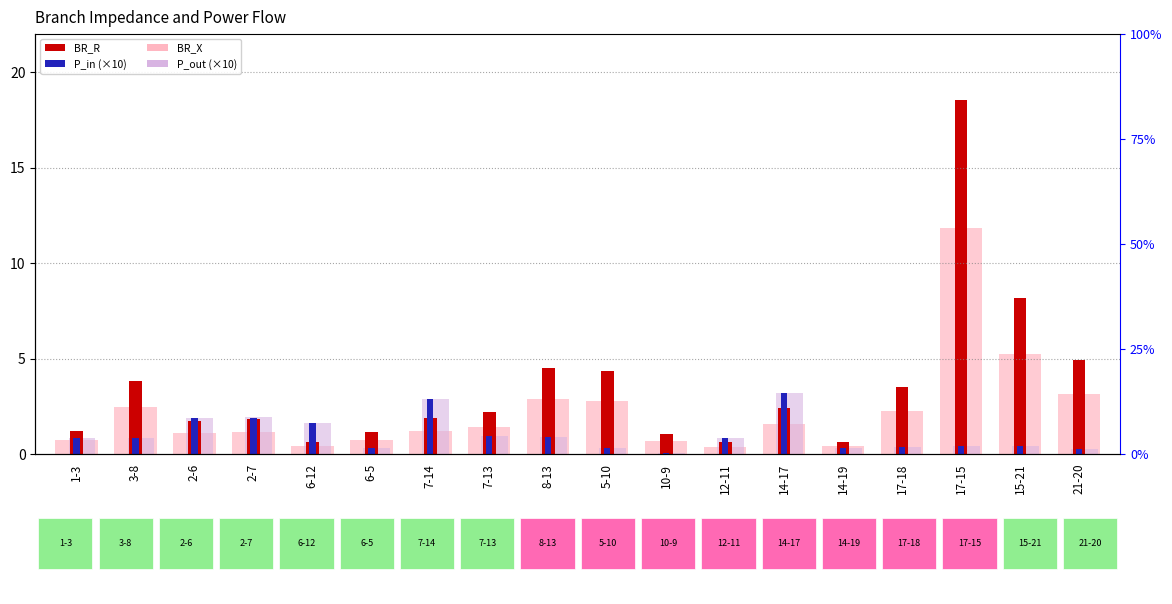

What is the highest value of the P_out (×10) series?

3.2